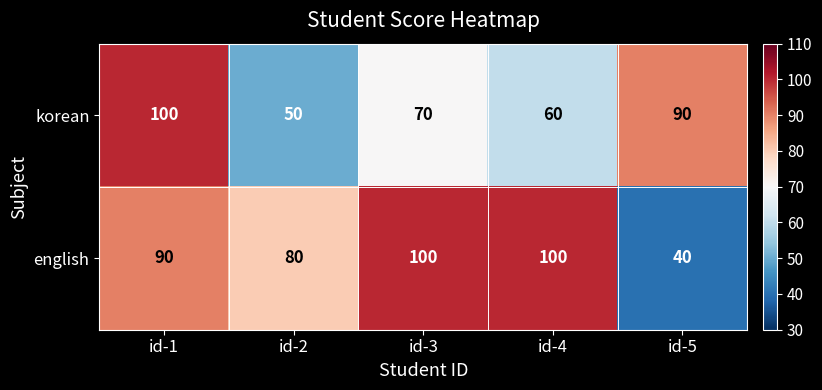

Count the korean values in the range 60 to 90.

3